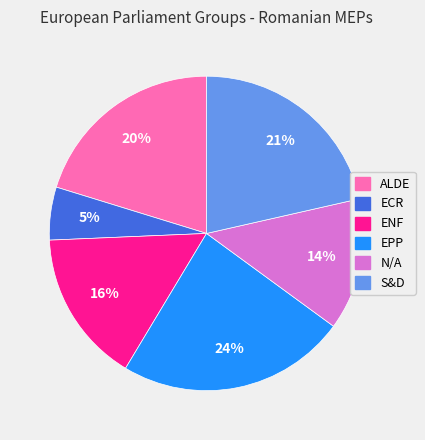

Is it true that EPP is 24% of the pie?

True